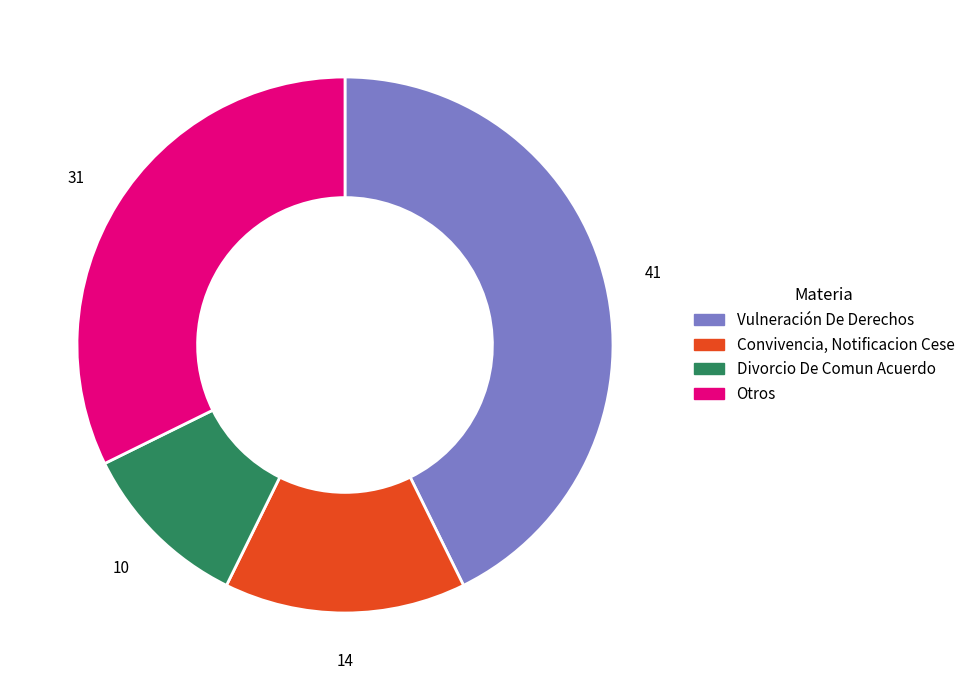

Is it true that Otros is 32% of the pie?

True